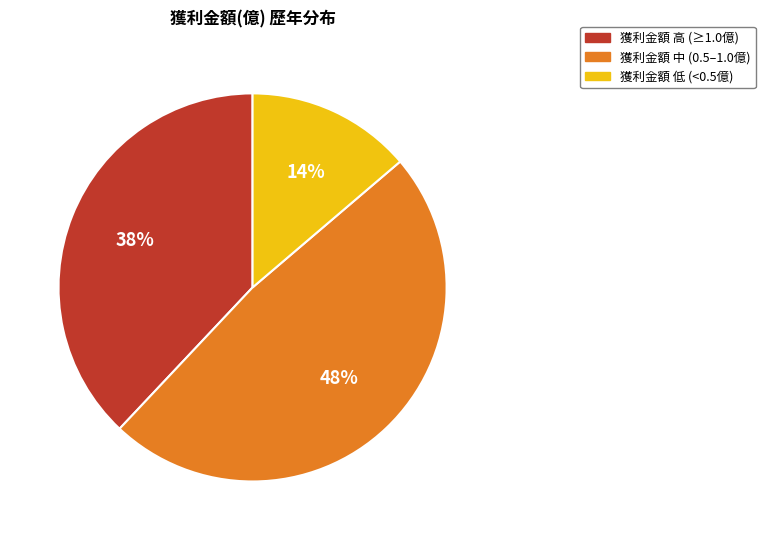

How many slices are in this pie chart?

3